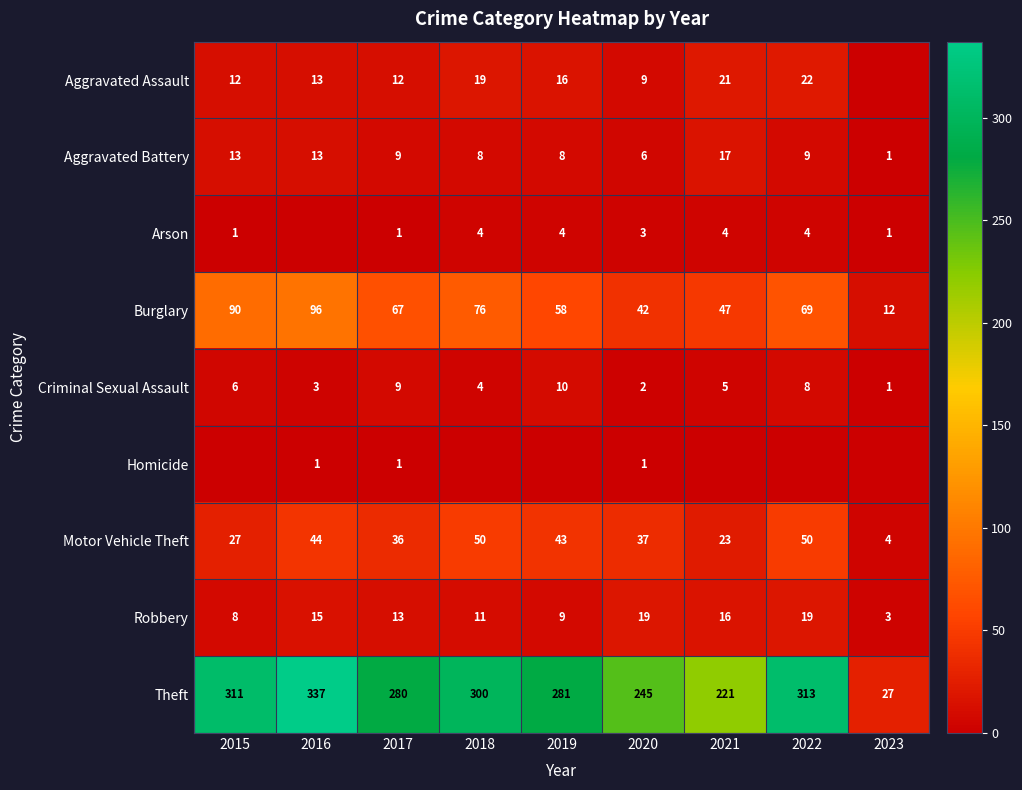

What is the maximum value for Burglary?

96